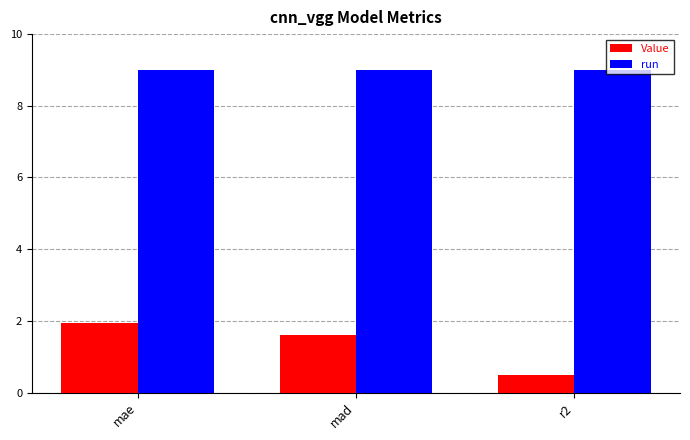

Read the Value value at r2.

0.5